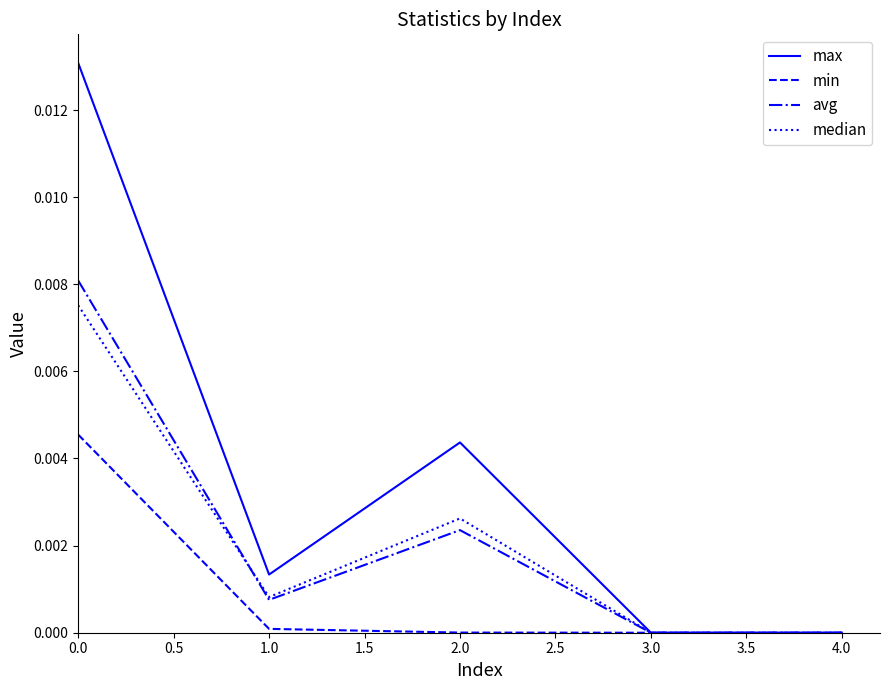

True or false: max has a value of 0.0 at 2.0.

True